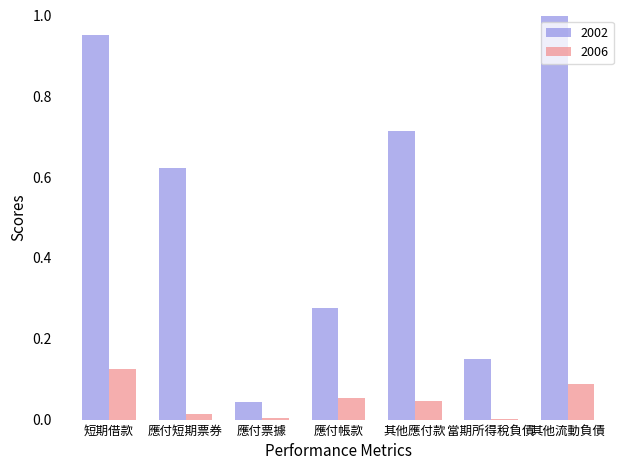

At which category does the chart reach its peak across all series?

其他流動負債